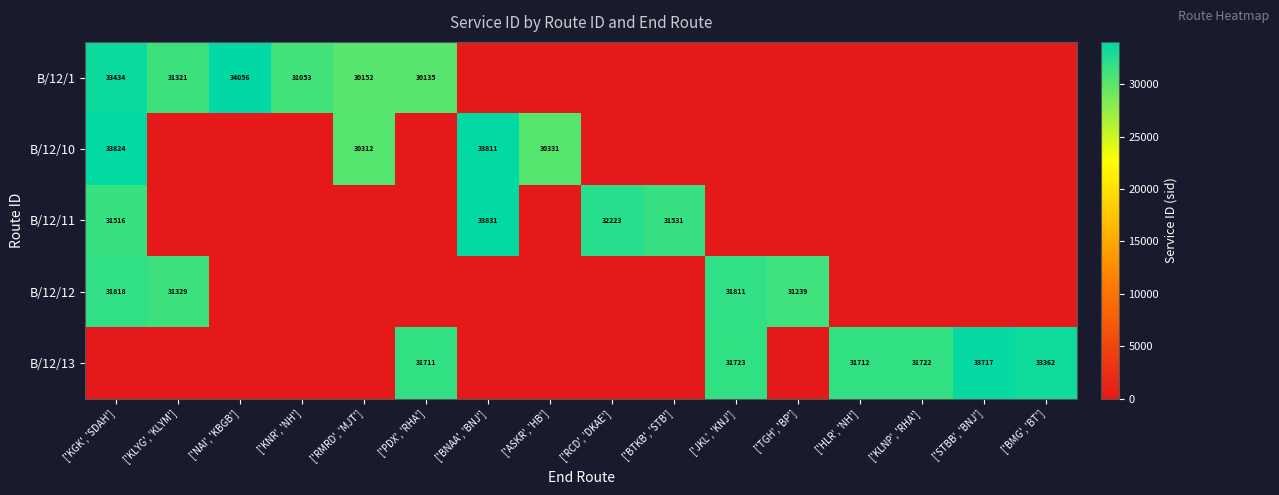

Which label corresponds to the largest value in the chart?

['NAI', 'KBGB']